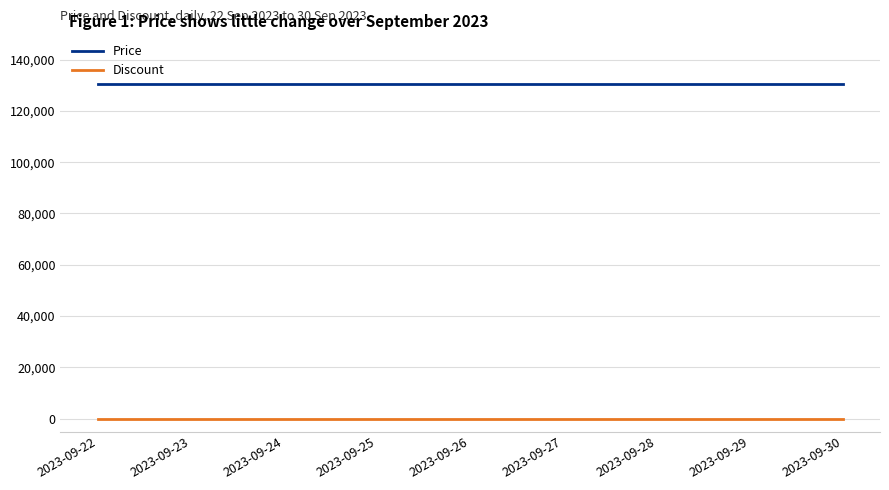

Is the value of Discount at 2023-09-24 greater than the value of Price at 2023-09-26?

No